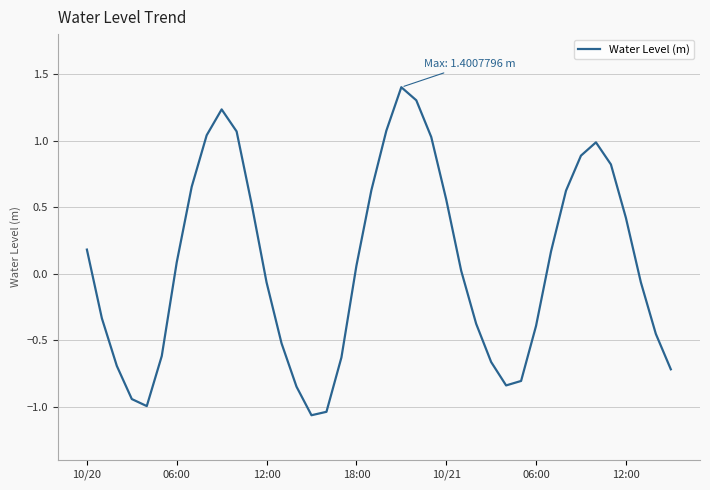

What is the maximum value shown in the chart?

1.4